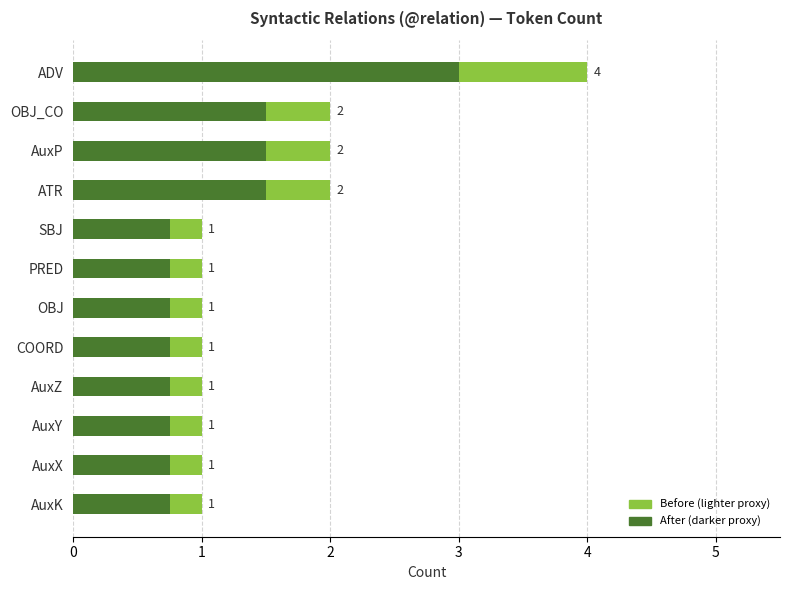

What is the sum of all Token Count (lighter) values?

18.0